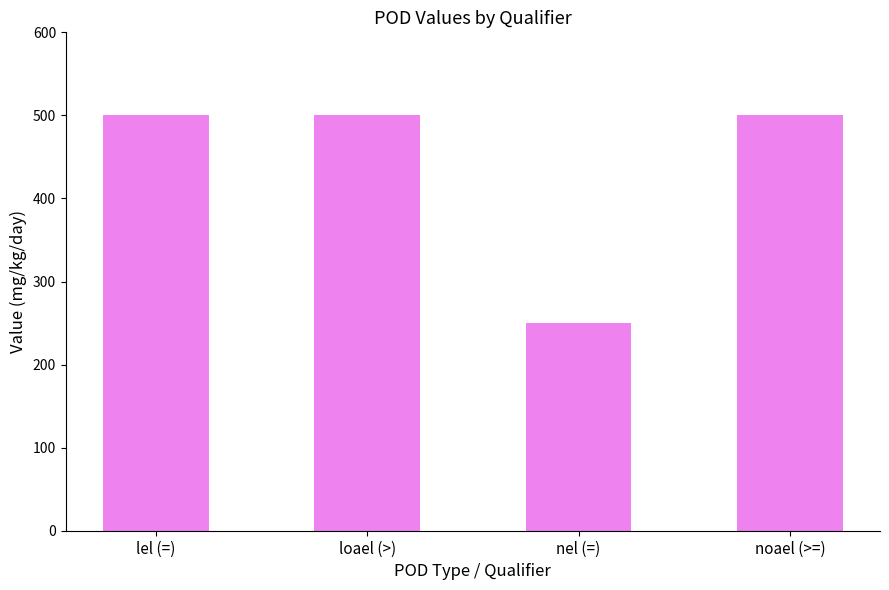

What is the label of the 3rd bar from the left?

nel (=)